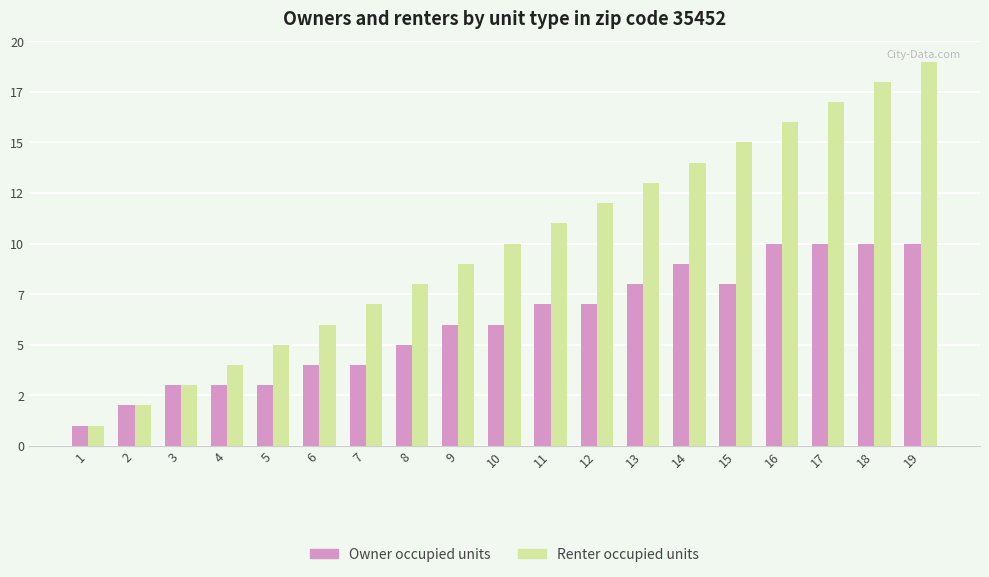

Are the bars horizontal?

No